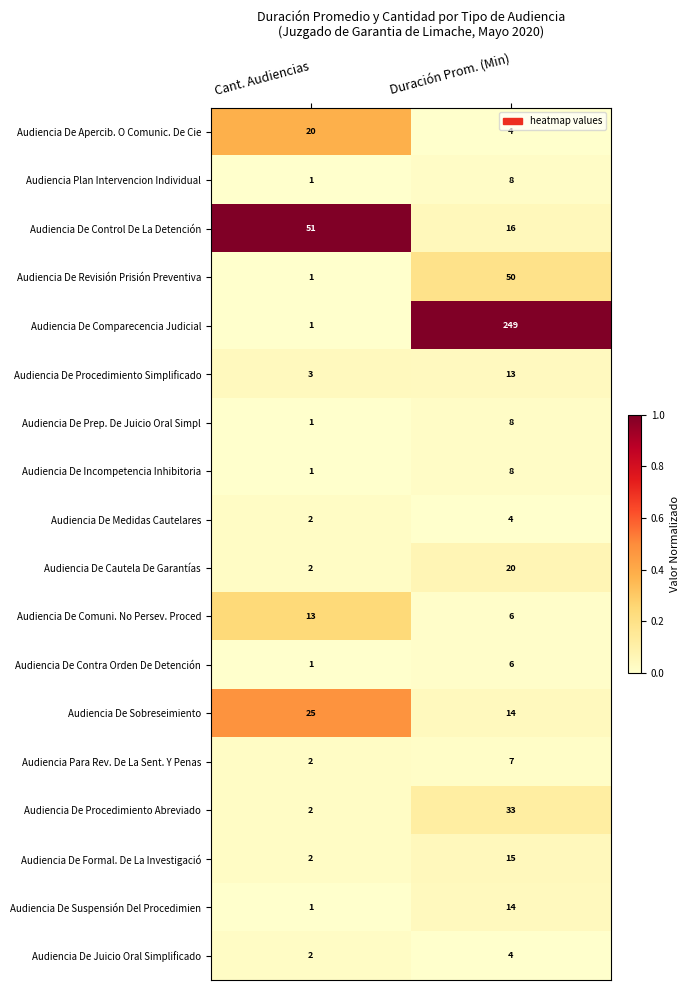

The Audiencia De Comparecencia Judicial series shows 0 at Cant. Audiencias. True or false?

False